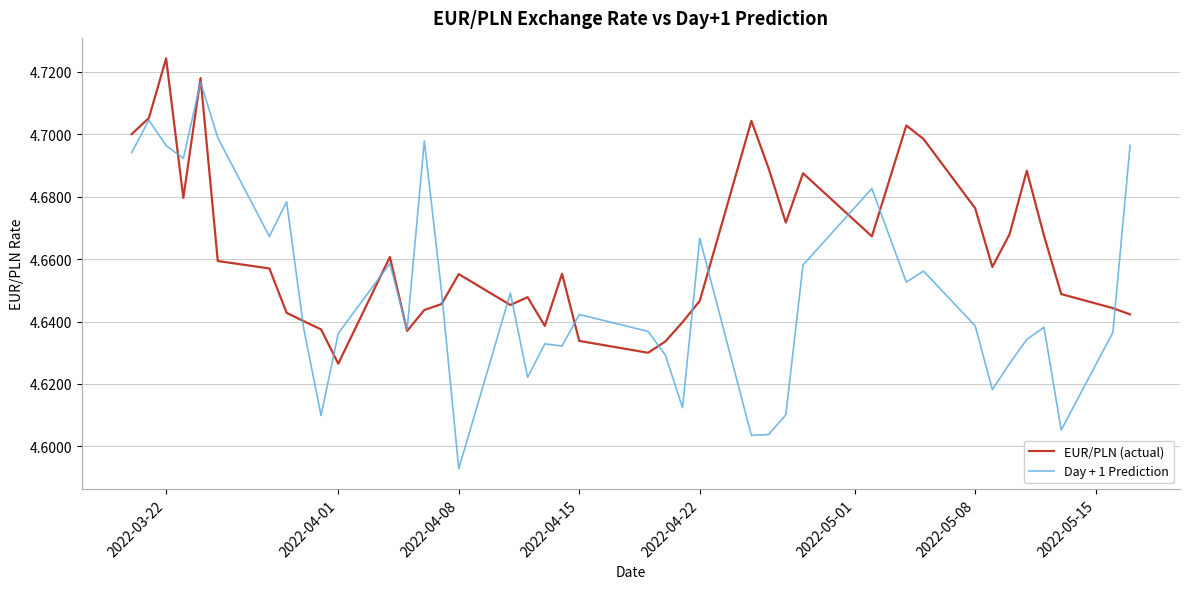

At how many categories does at least one series exceed 4?

40